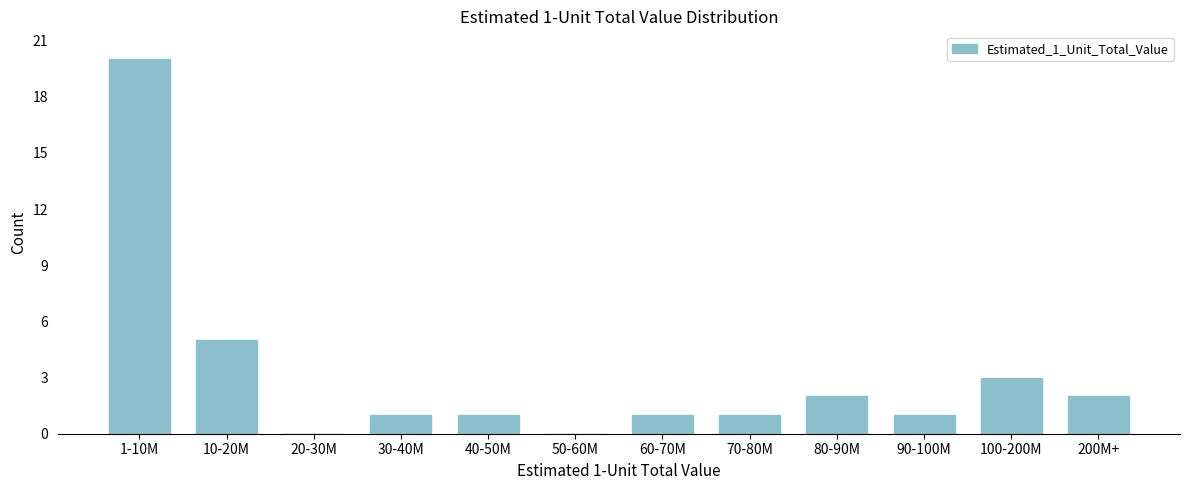

Reading left to right, extract all data points from this chart.

1-10M=20	10-20M=5	20-30M=0	30-40M=1	40-50M=1	50-60M=0	60-70M=1	70-80M=1	80-90M=2	90-100M=1	100-200M=3	200M+=2